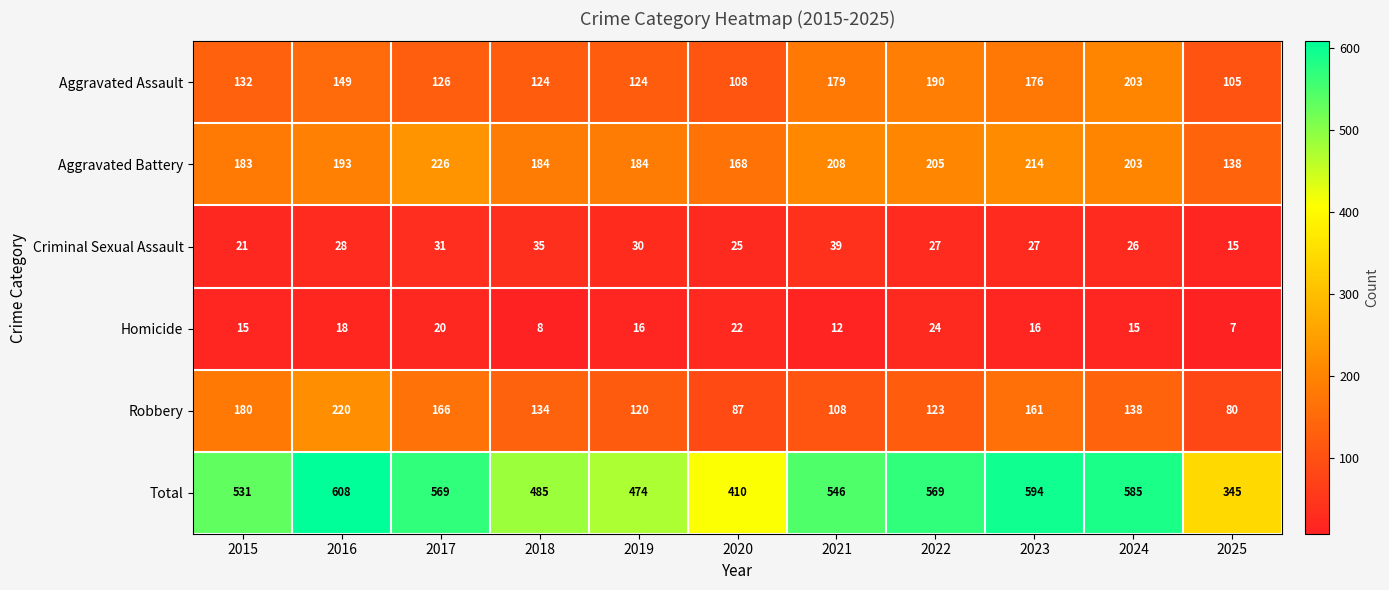

What is the total value across all series at 2019?

948